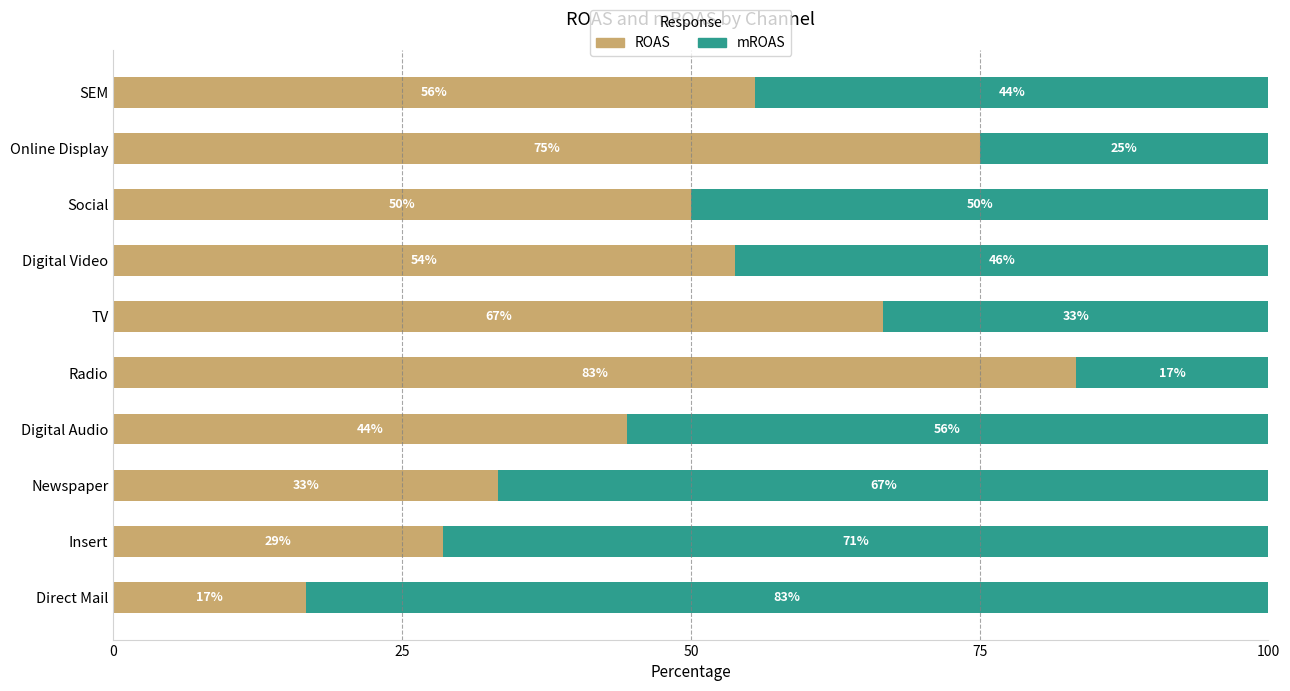

Which category has the lowest value in the ROAS series?

Direct Mail